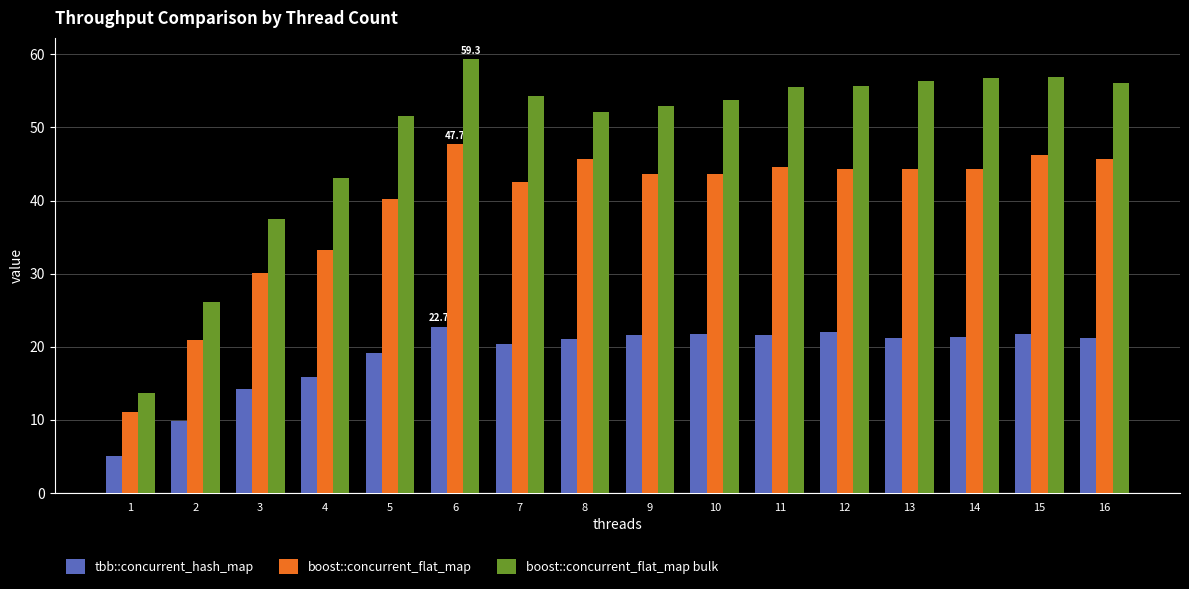

How many categories are shown in the chart?

16